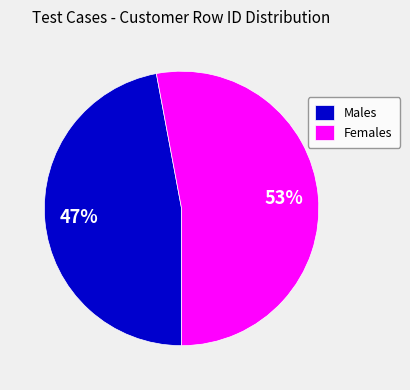

Which has a higher value, Females or Males?

Females